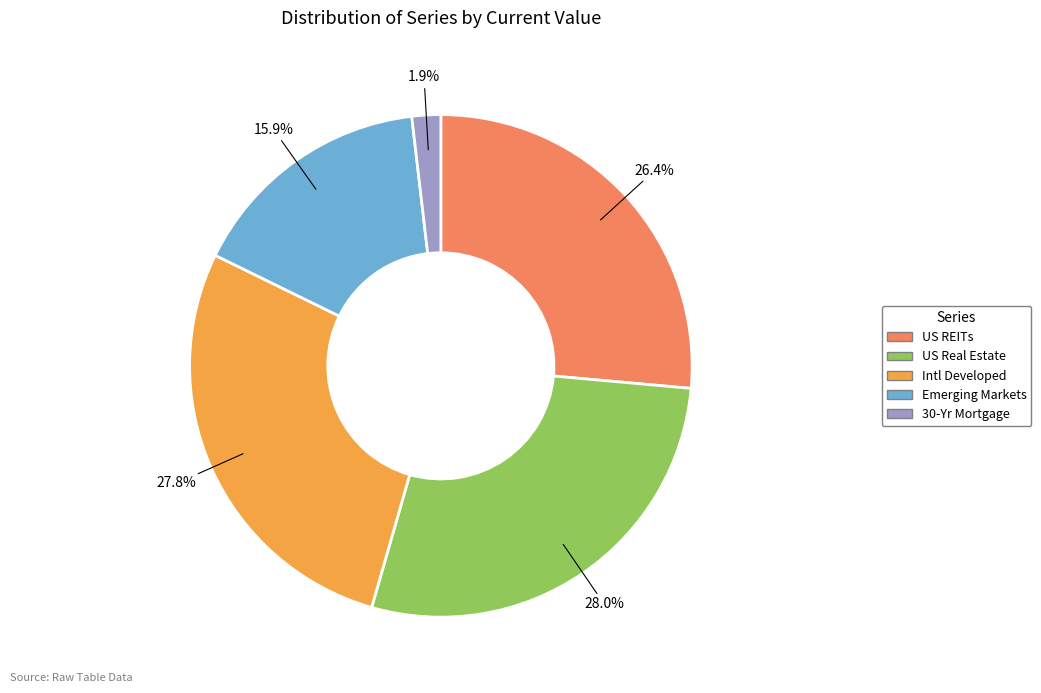

Is there any slice that represents more than half of the pie?

No